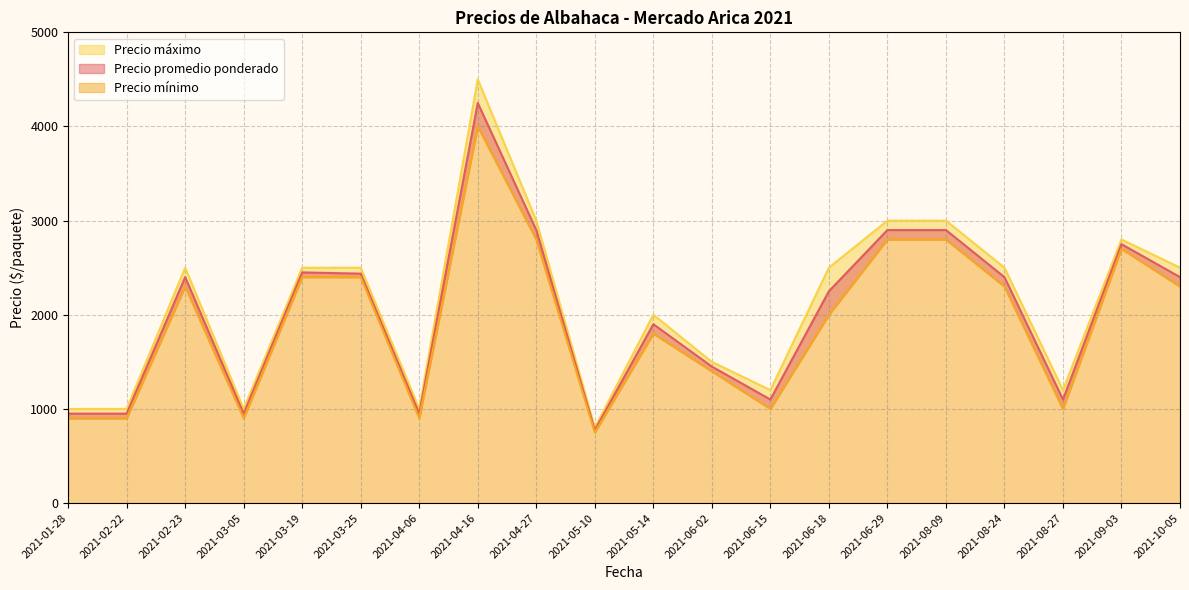

True or false: Precio máximo and Precio mínimo intersect in this chart.

False